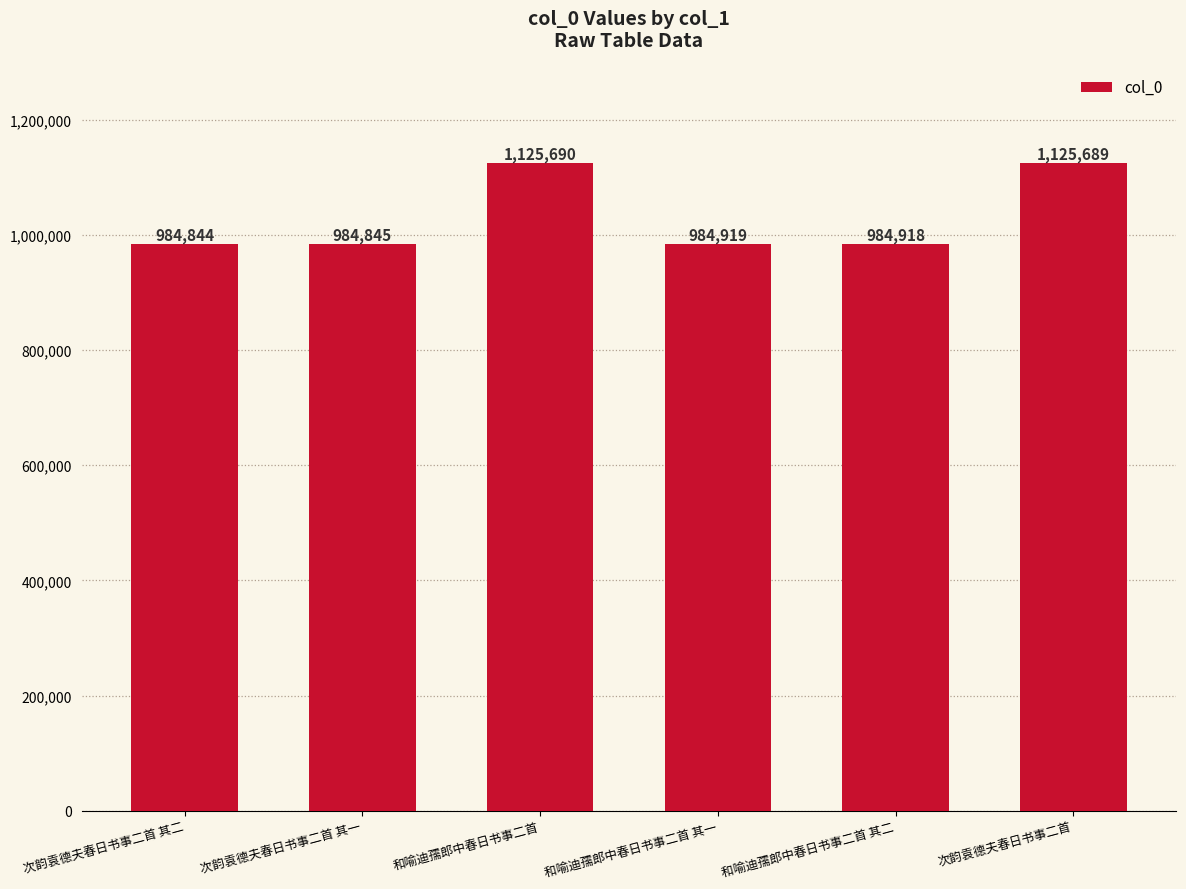

What is the minimum value shown in the chart?

984844